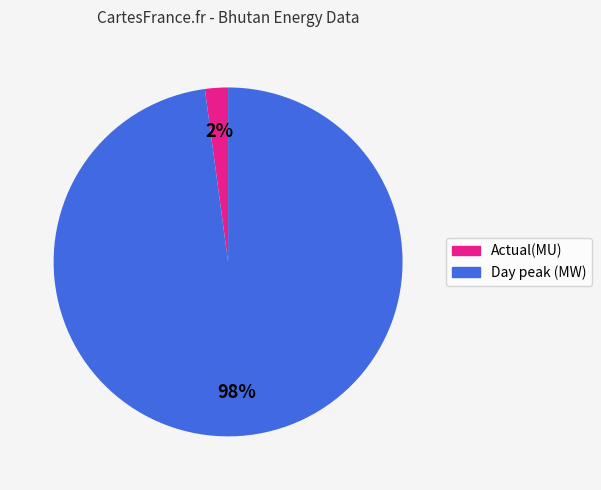

Count the number of slices in the pie.

2